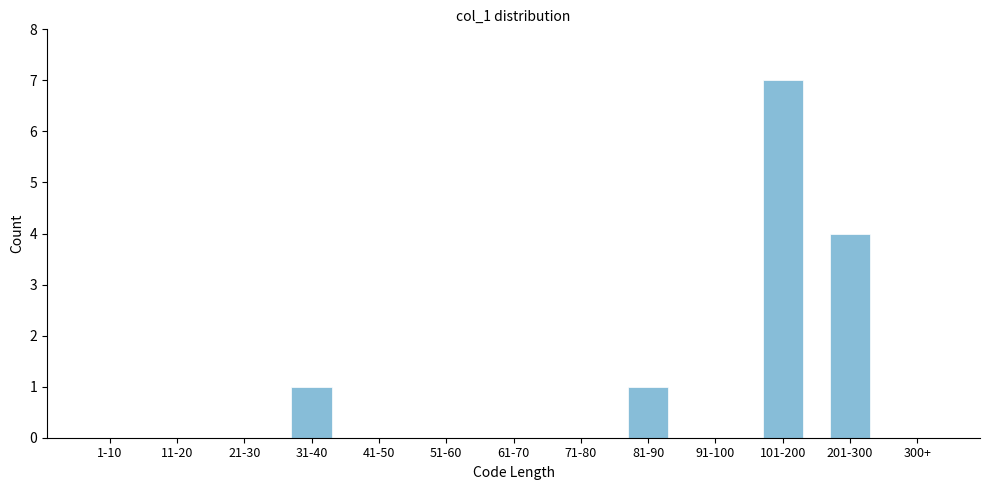

Reading left to right, list all the values displayed in this chart.

1-10=0	11-20=0	21-30=0	31-40=1	41-50=0	51-60=0	61-70=0	71-80=0	81-90=1	91-100=0	101-200=7	201-300=4	300+=0